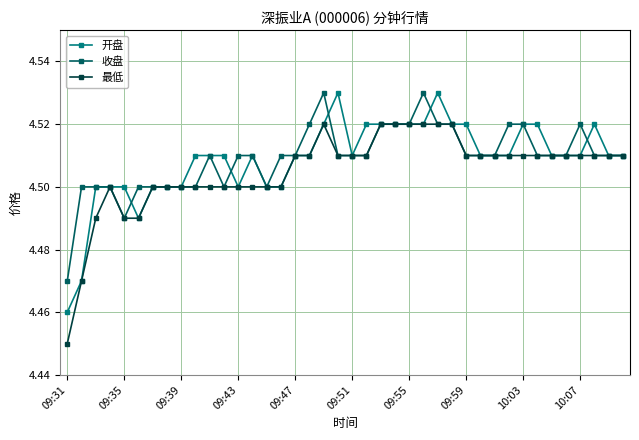

True or false: 开盘 has more than 2 points higher than both neighbors.

True